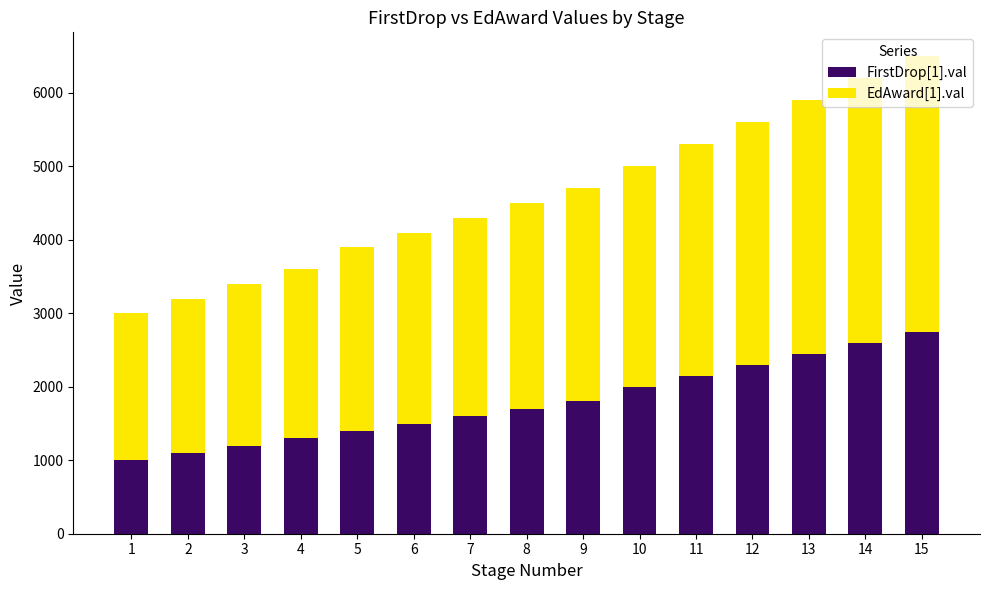

What is the difference between the second highest and minimum values in the FirstDrop[1].val series?

1600